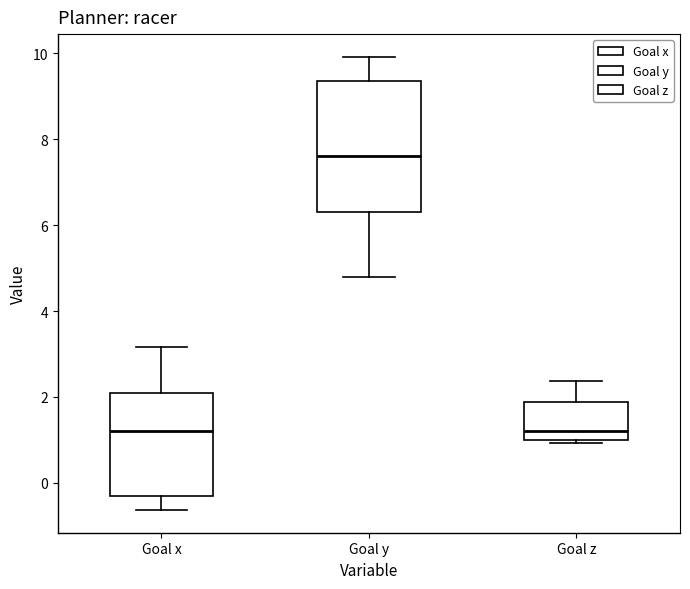

Where is the upper edge of the box for Goal y on the y-axis? The values are not printed on the chart, so give them approximately, as read against the axis.

9.4